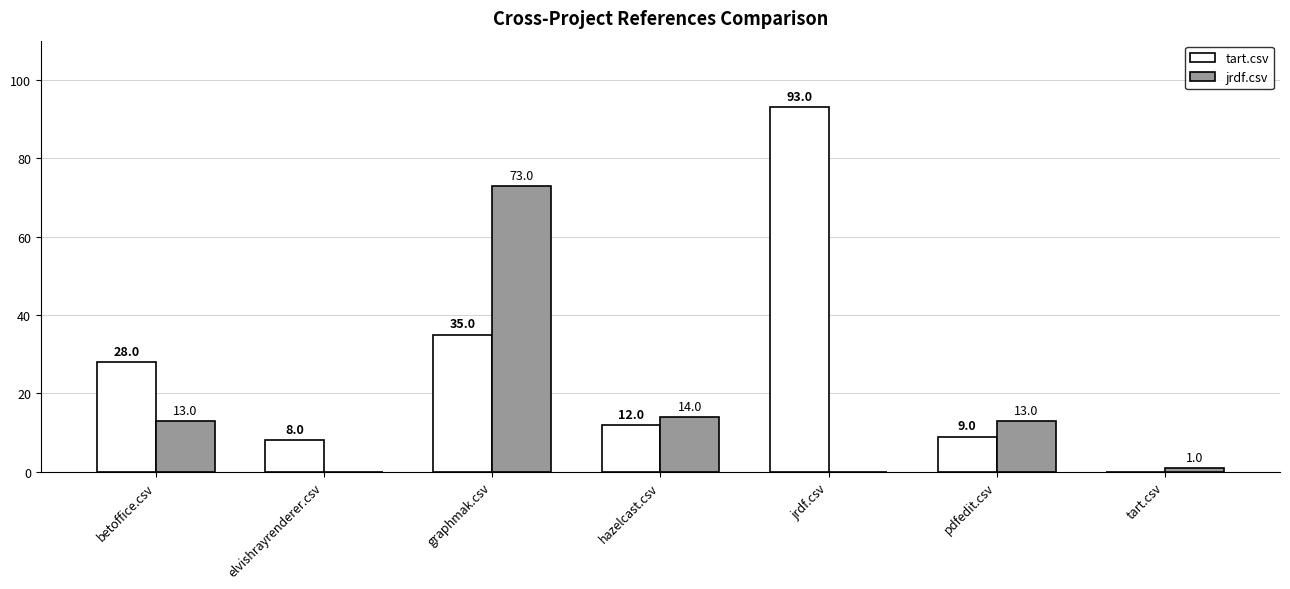

What is the sum of all jrdf.csv values?

114